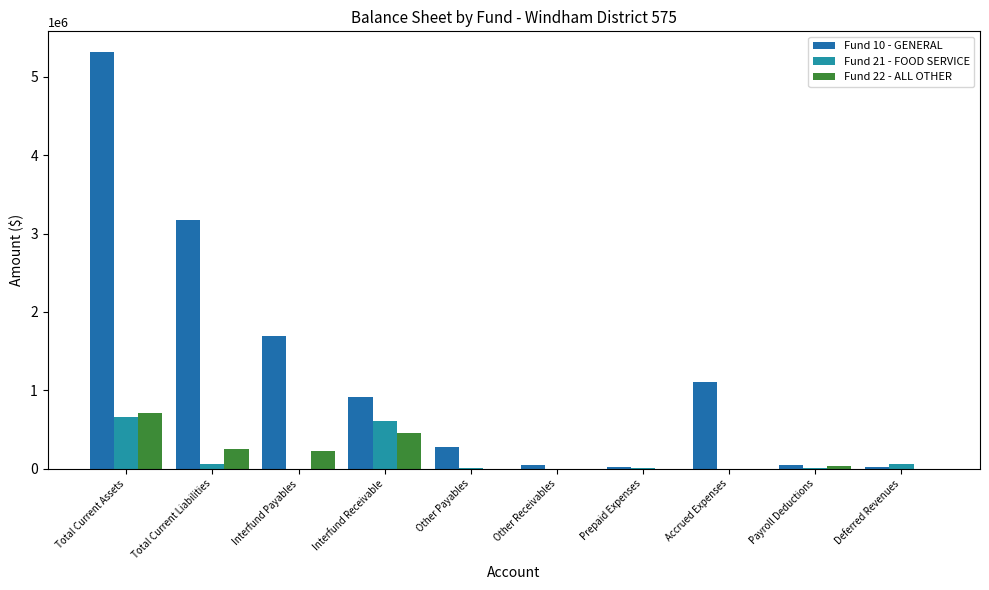

What is the difference between the second highest and minimum values in the Fund 21 - FOOD SERVICE series?

607181.9